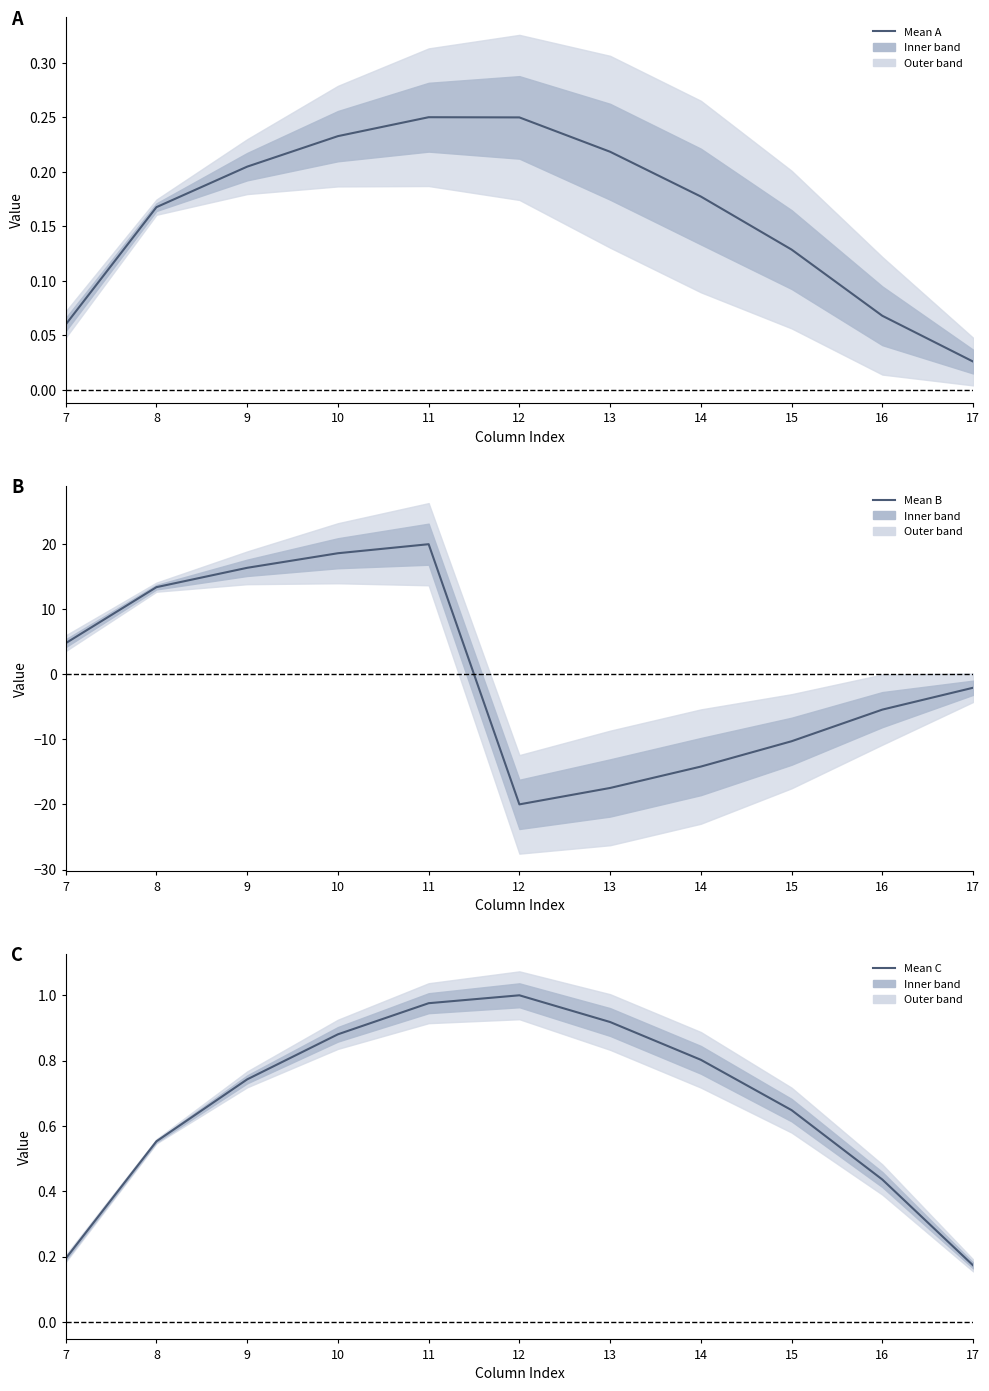

Which series has the largest range (max minus min)?

mean (B)